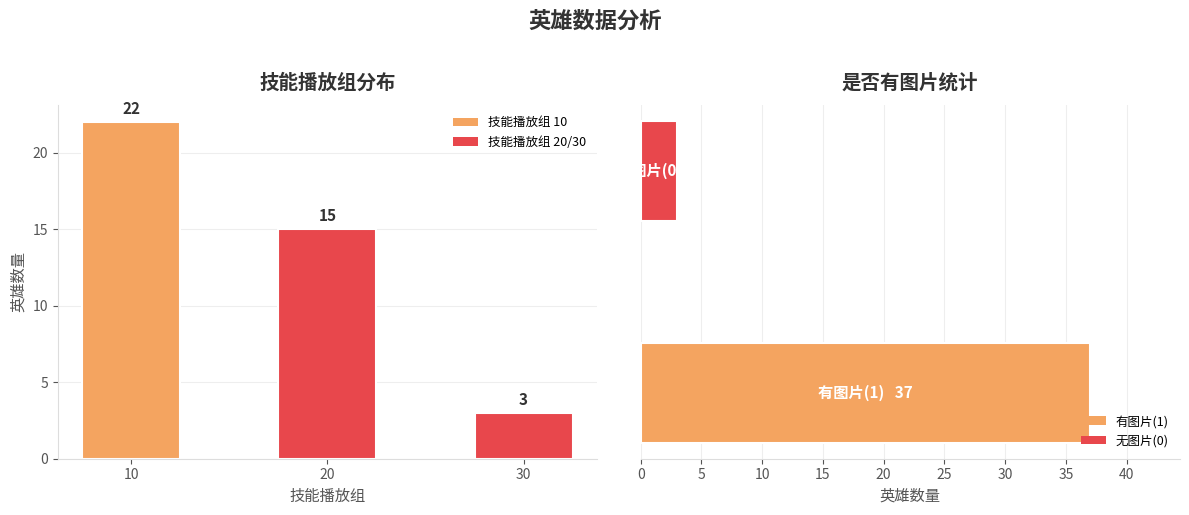

True or false: the data shows 31 at 10.

False